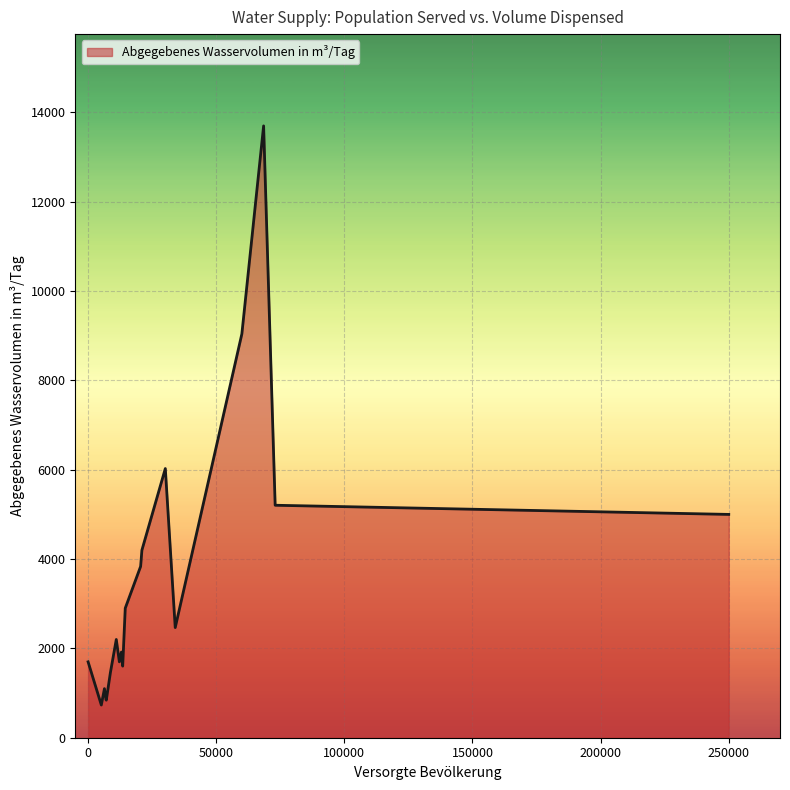

What is the greatest value displayed?

13699